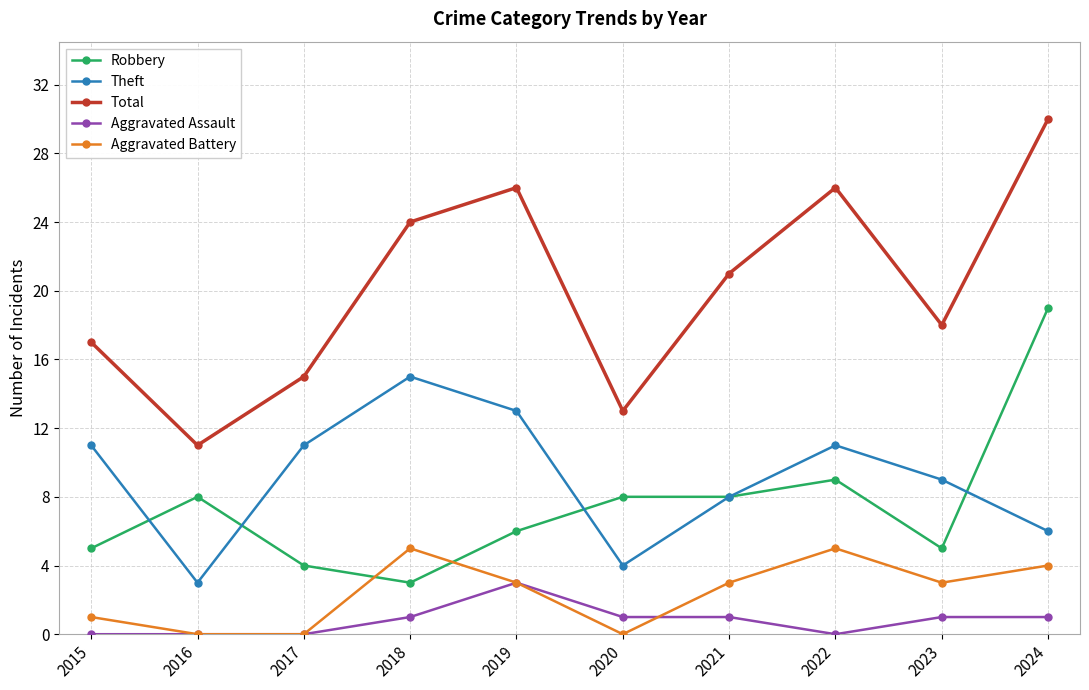

What is the value of the Aggravated Battery point at the 1st from the left?

1